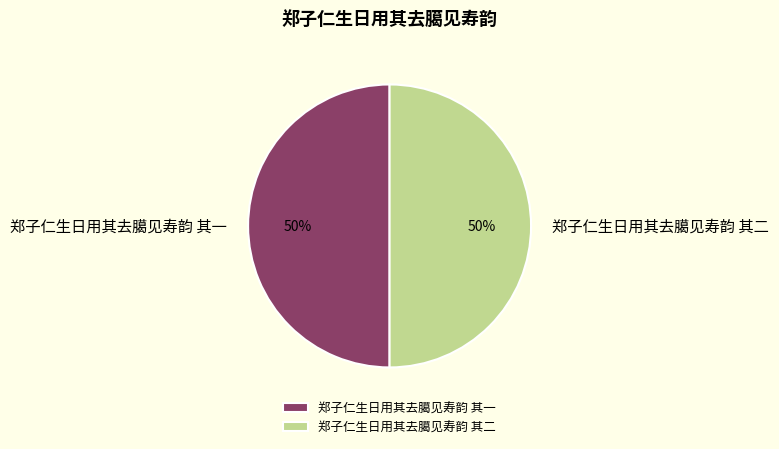

Do 郑子仁生日用其去臈见寿韵 其一 and 郑子仁生日用其去臈见寿韵 其二 together represent more than half of the pie?

Yes